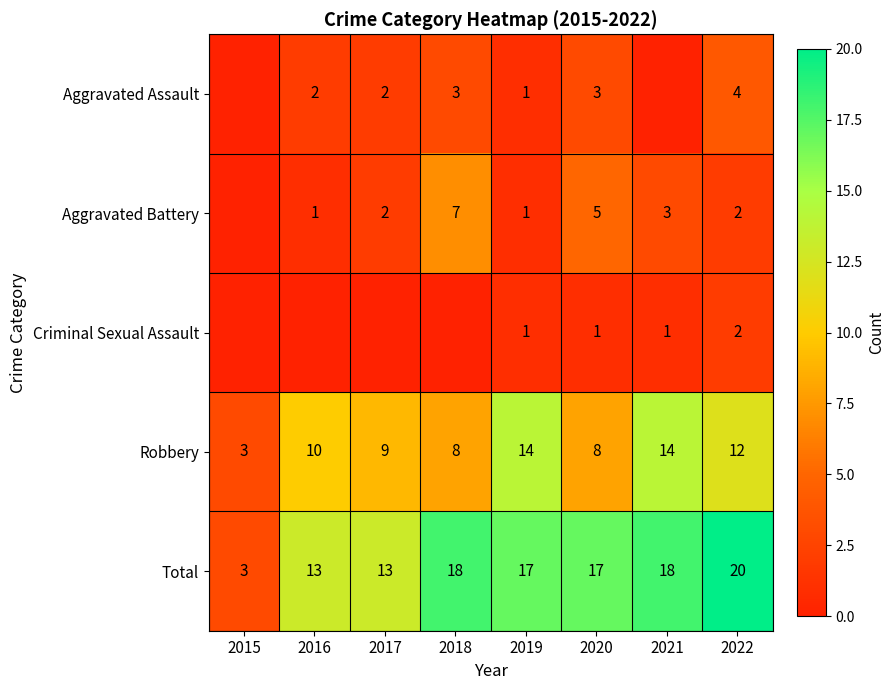

At which category is the sum across all series the highest?

2022